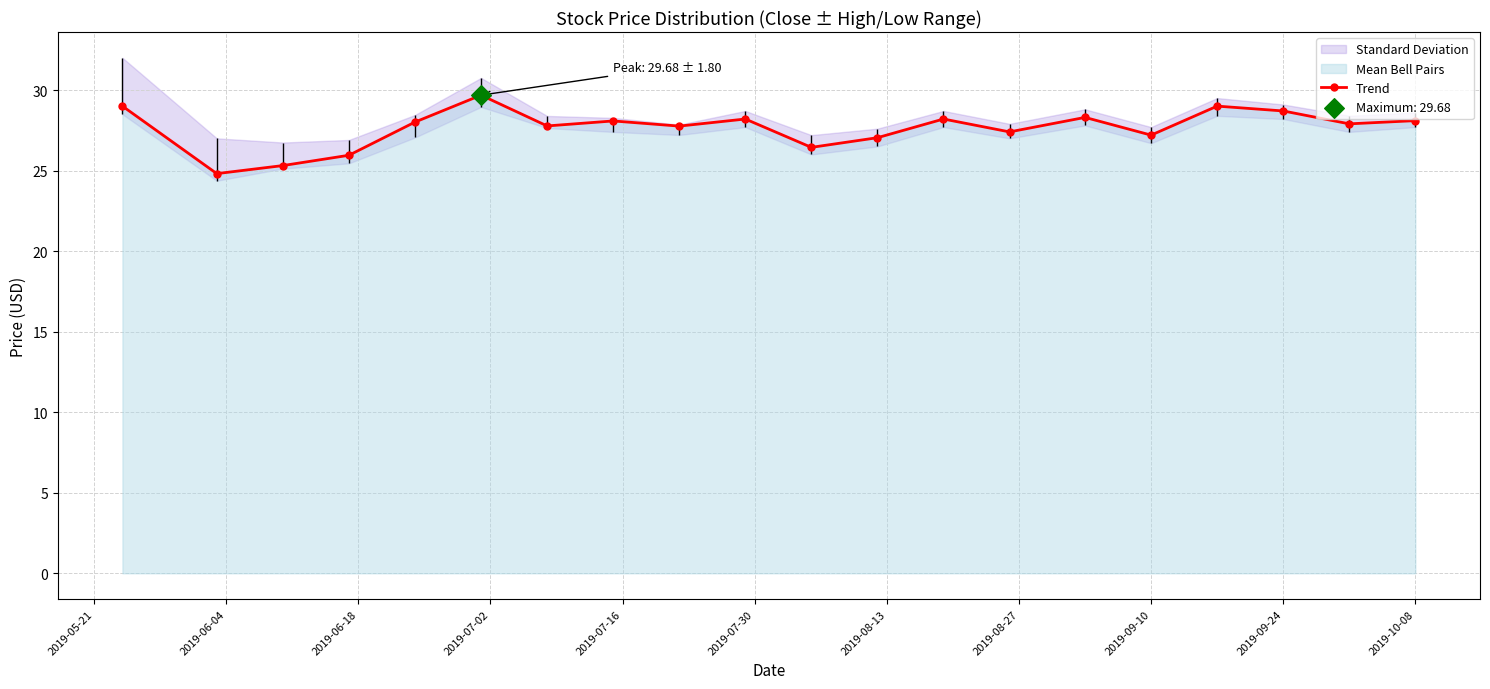

What is the minimum value for Trend?

24.8